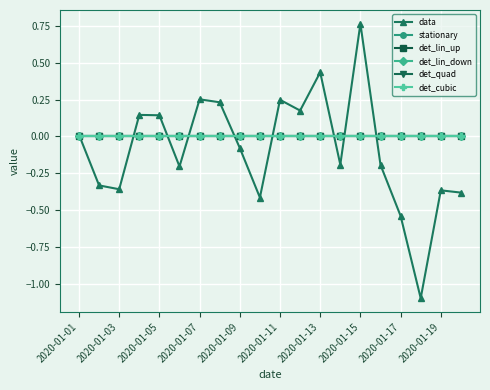

How many lines are shown in the chart?

6